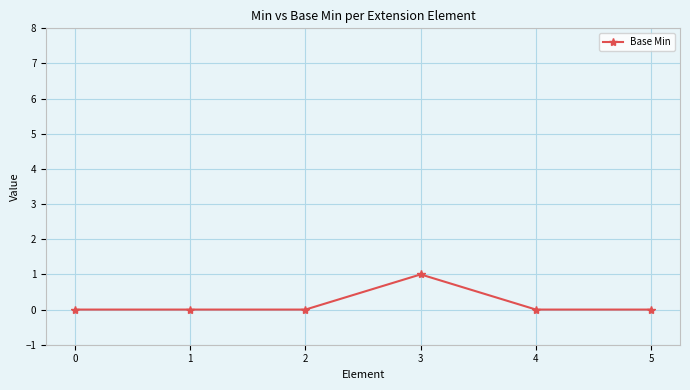

Count the number of categories in the chart.

6